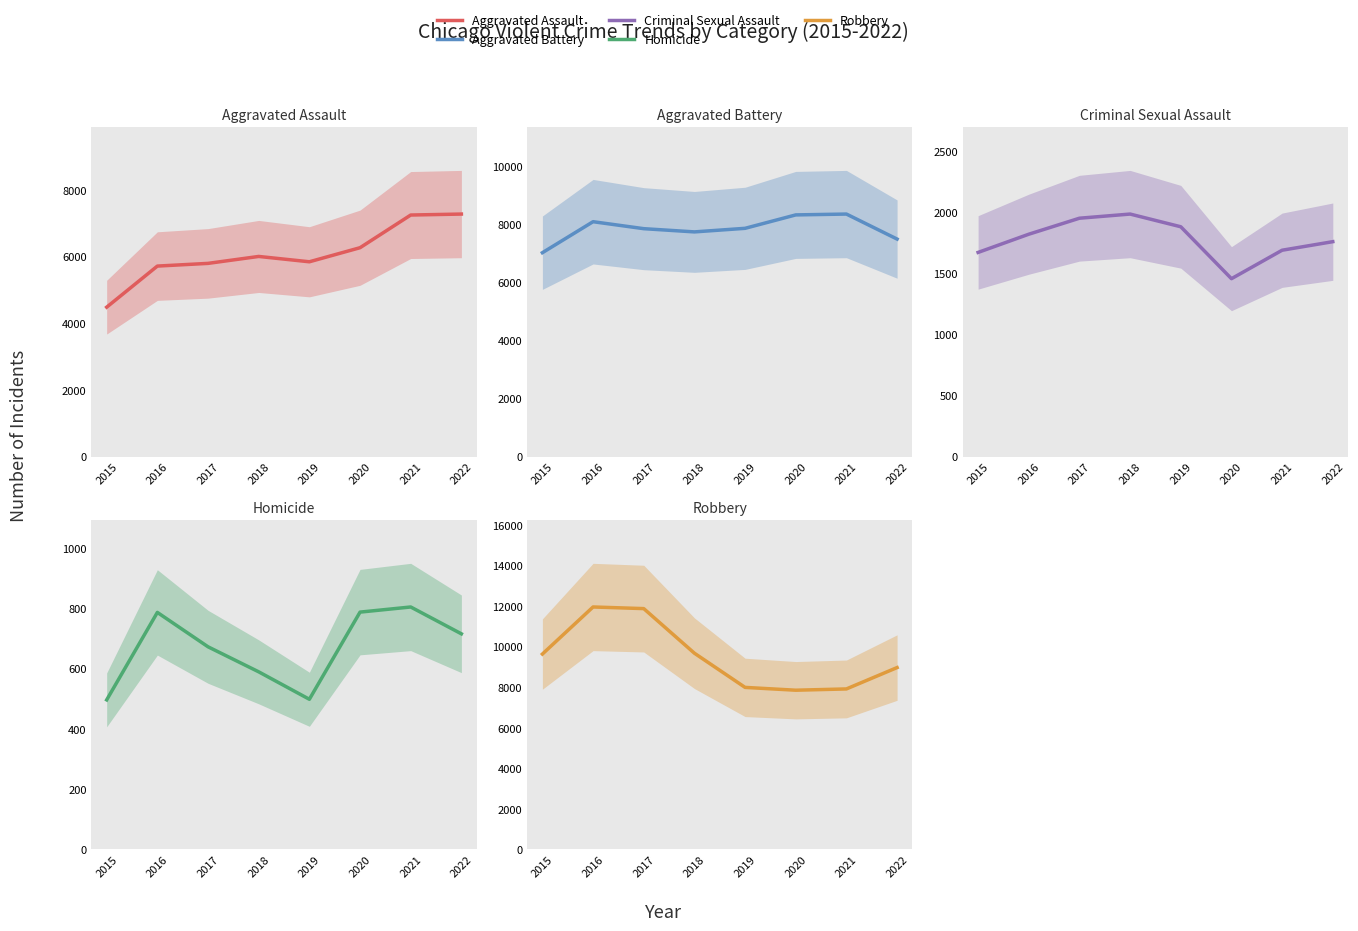

True or false: Criminal Sexual Assault and Aggravated Battery cross at least once.

False